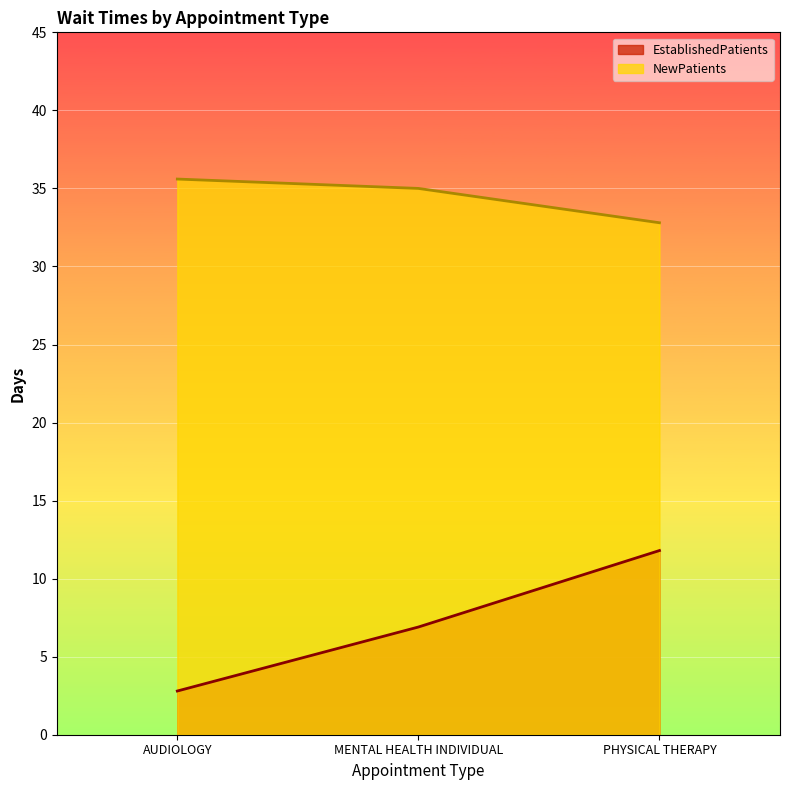

What is the label of the 3rd point from the left?

PHYSICAL THERAPY